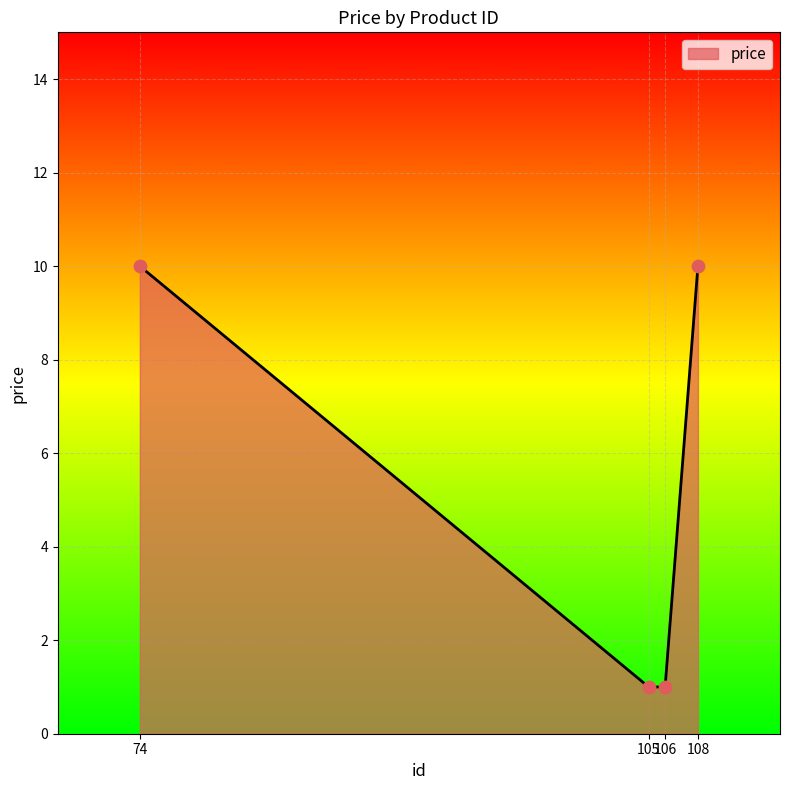

What is the change in value from 105 to 108?

+9